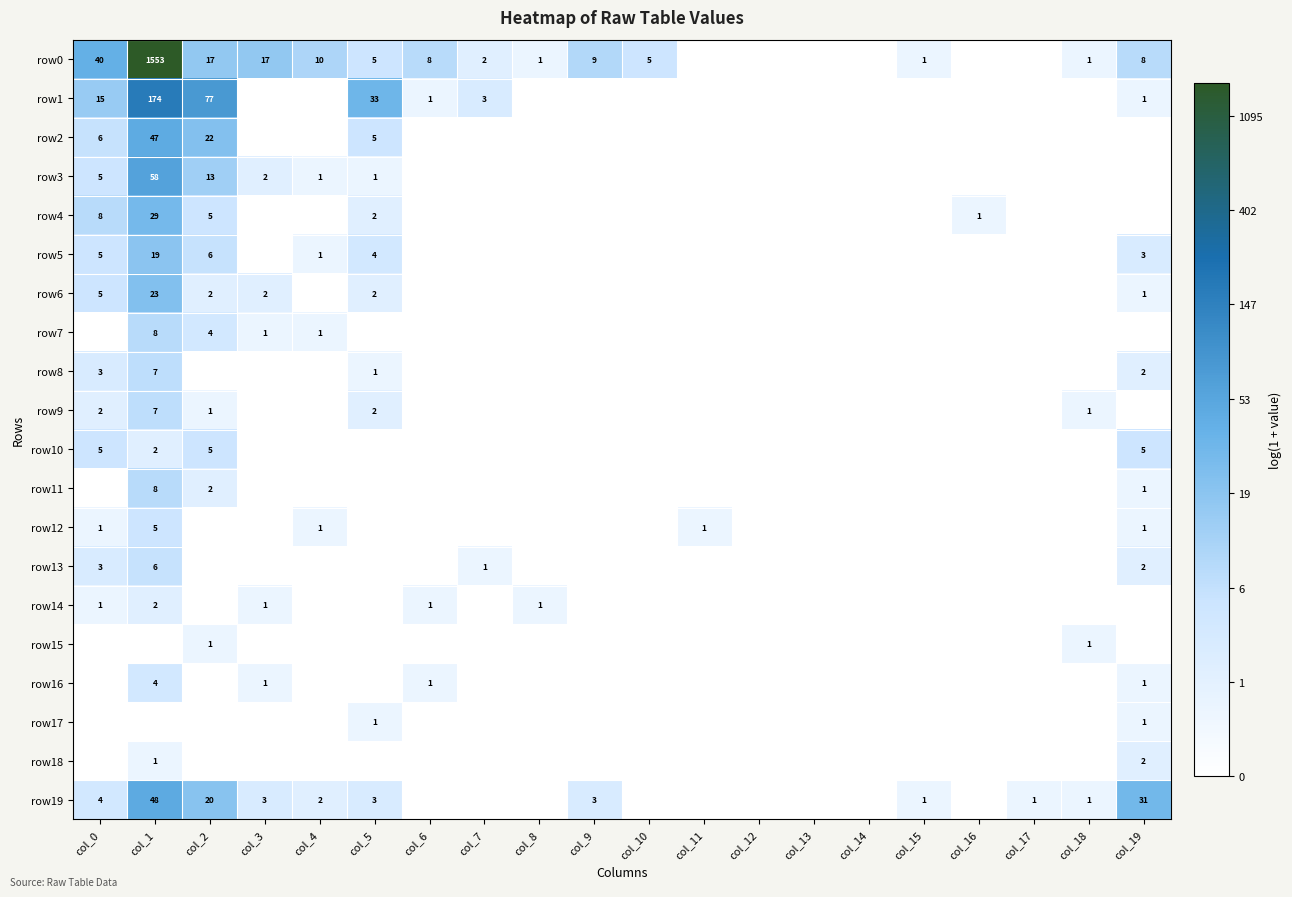

True or false: row8 has a value of 3 at col_0.

True